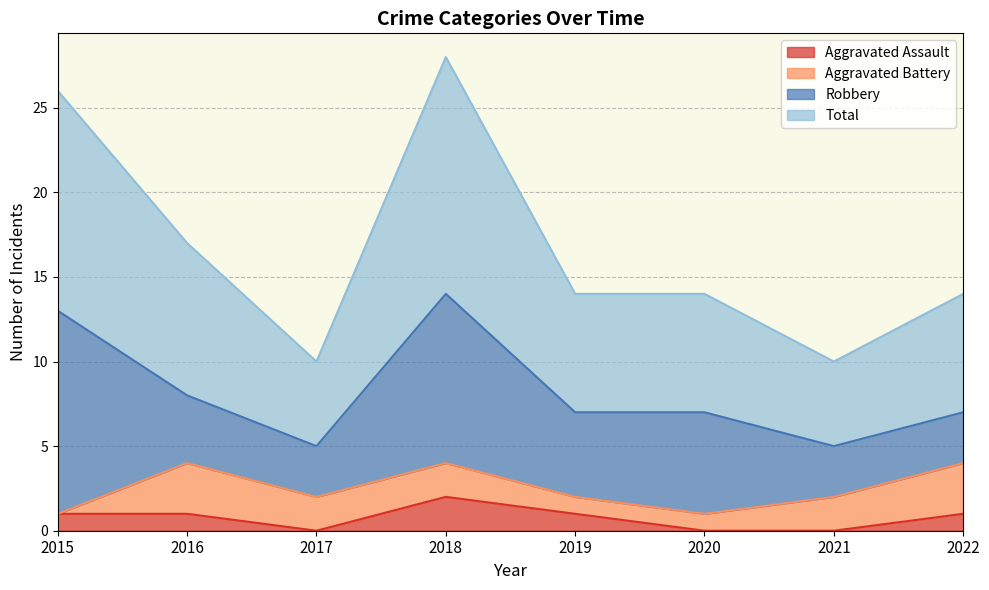

The Aggravated Assault series shows -1 at 2017. True or false?

False